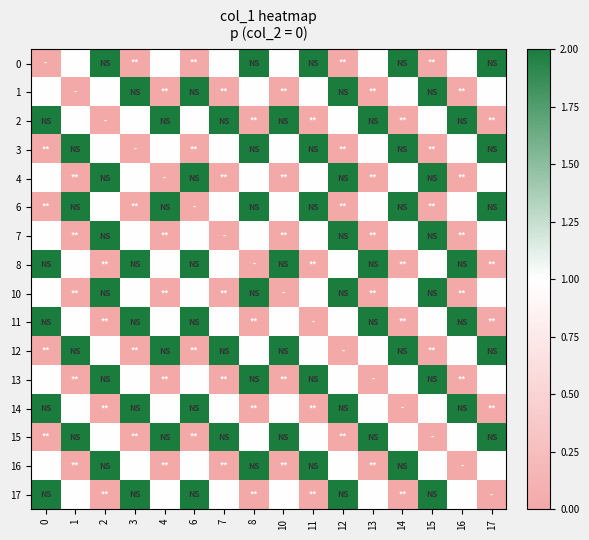

Which series has the largest total across all categories?

row_2